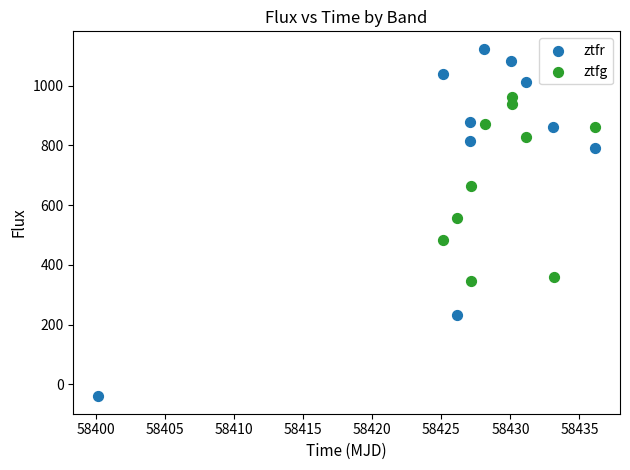

Which series has the largest Y range (max minus min)?

ztfr